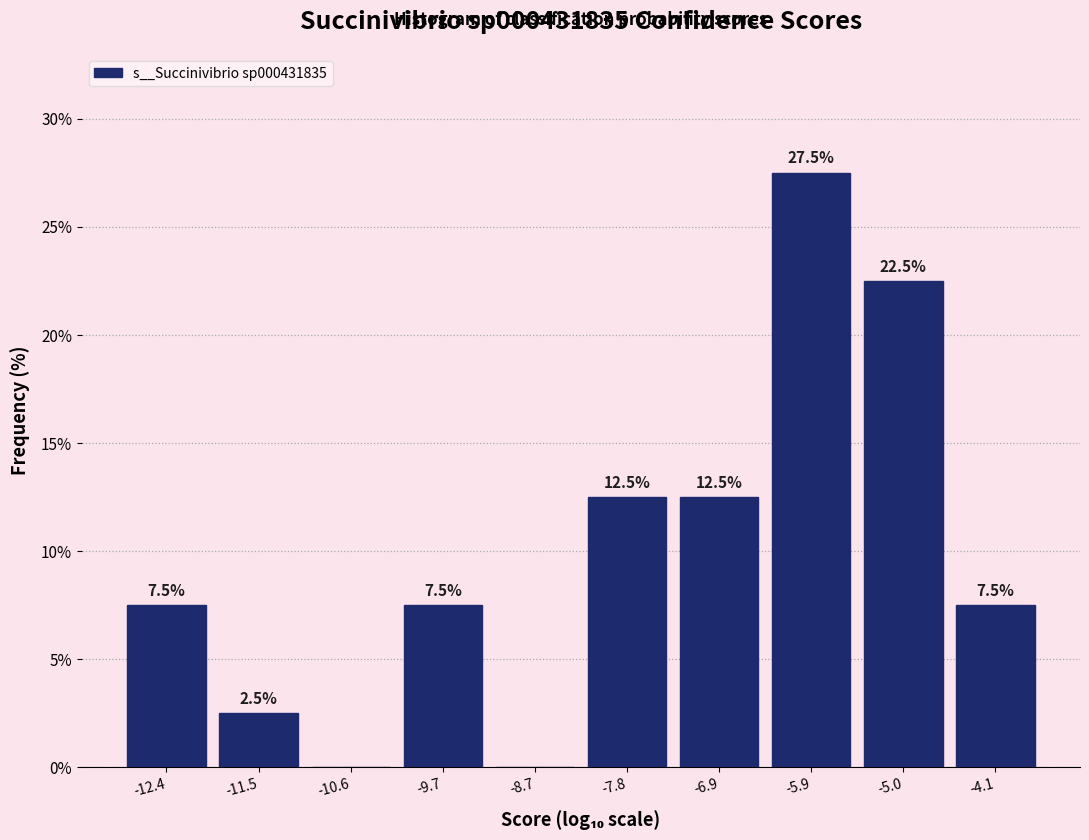

Over which range of the x-axis is the bar tallest?

-6.4 to -5.5